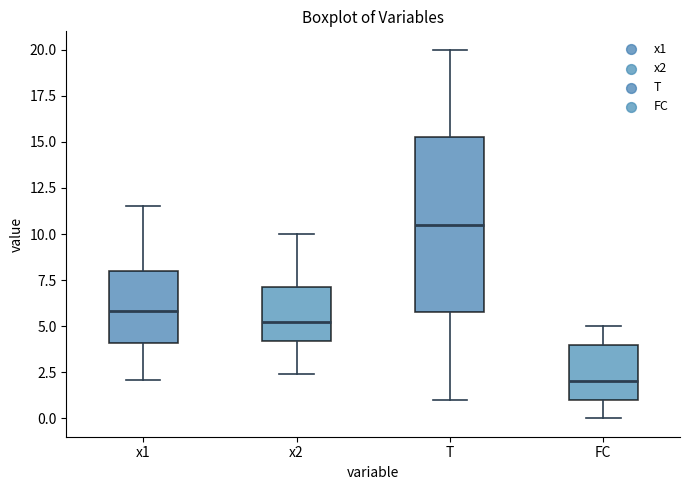

Reading left to right, transcribe this box plot: for each box, give where its median line is, the range the box spans, and where its two whiskers end, as read against the y-axis. The values are not printed on the chart, so give them approximately, as read against the axis.

x1: median 6.0, box 4.0 to 8.0, whiskers 2.0 to 11.5
x2: median 5.0, box 4.0 to 7.0, whiskers 2.5 to 10.0
T: median 10.5, box 6.0 to 15.5, whiskers 1.0 to 20.0
FC: median 2.0, box 1.0 to 4.0, whiskers 0.0 to 5.0